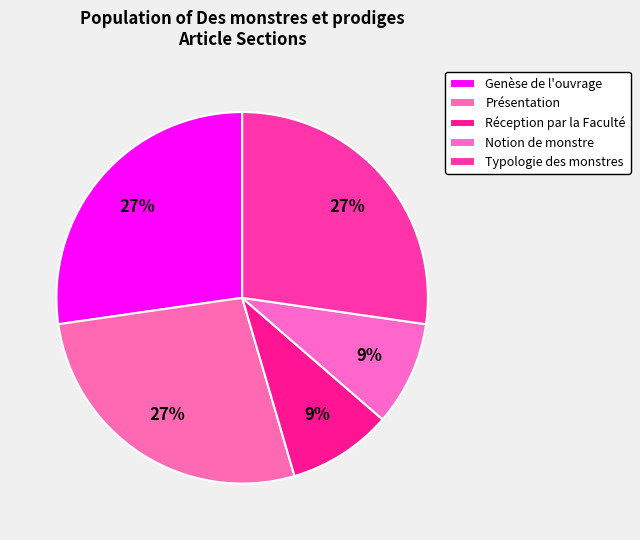

Does Présentation account for over 50% of the chart?

No